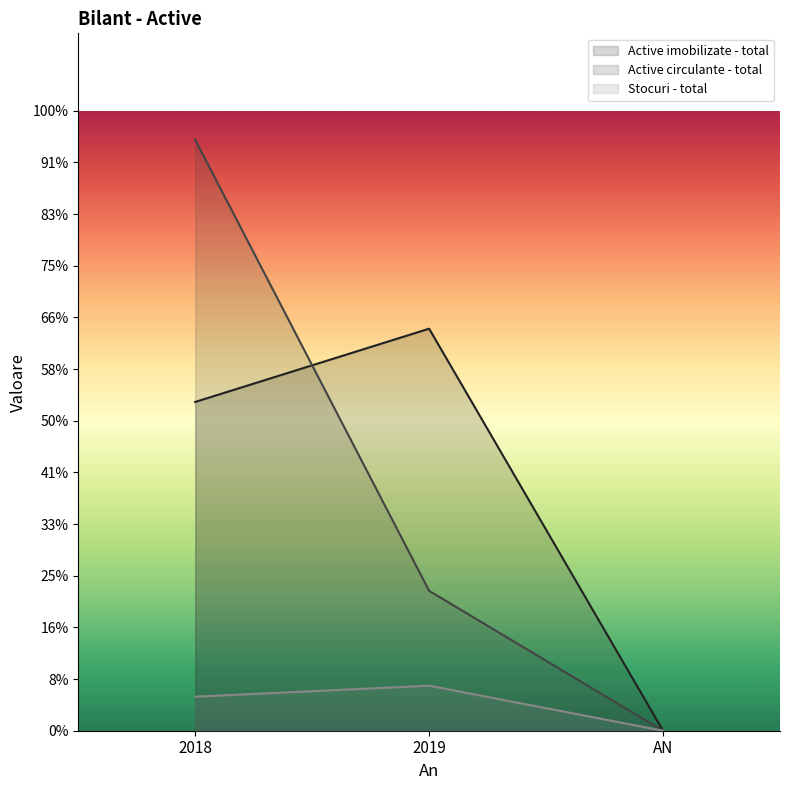

What is the label of the 3rd point from the left?

AN